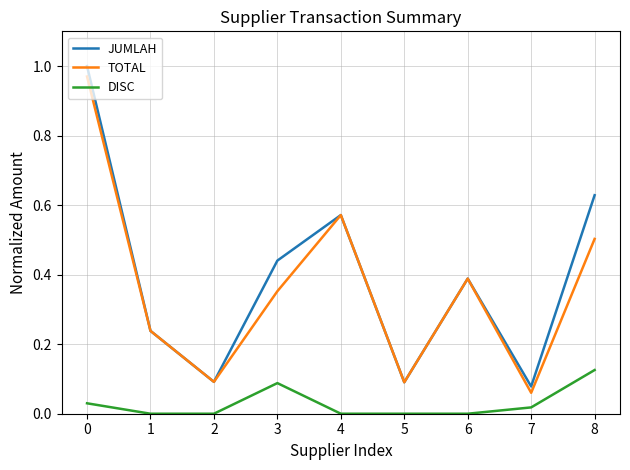

Is this an area chart (filled region under the line)?

No